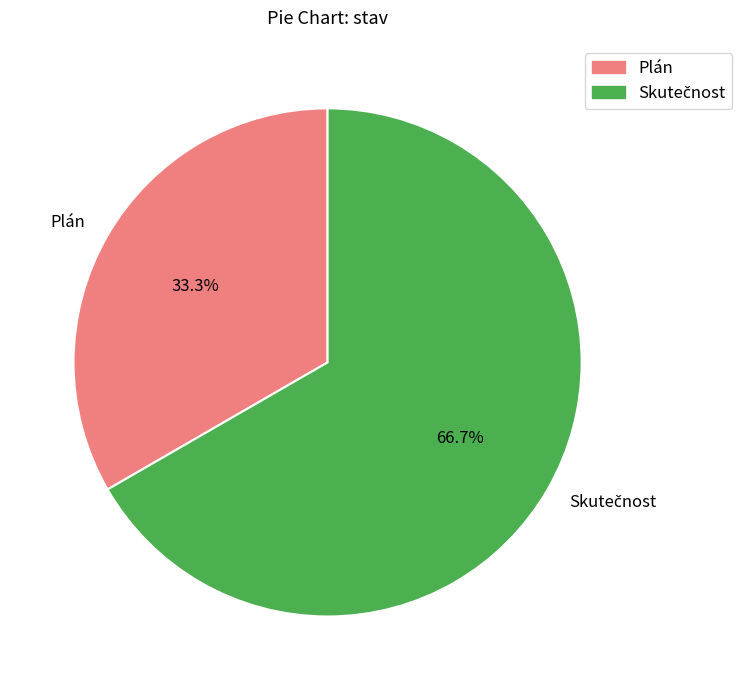

Which category has the smallest portion of the pie?

Plán